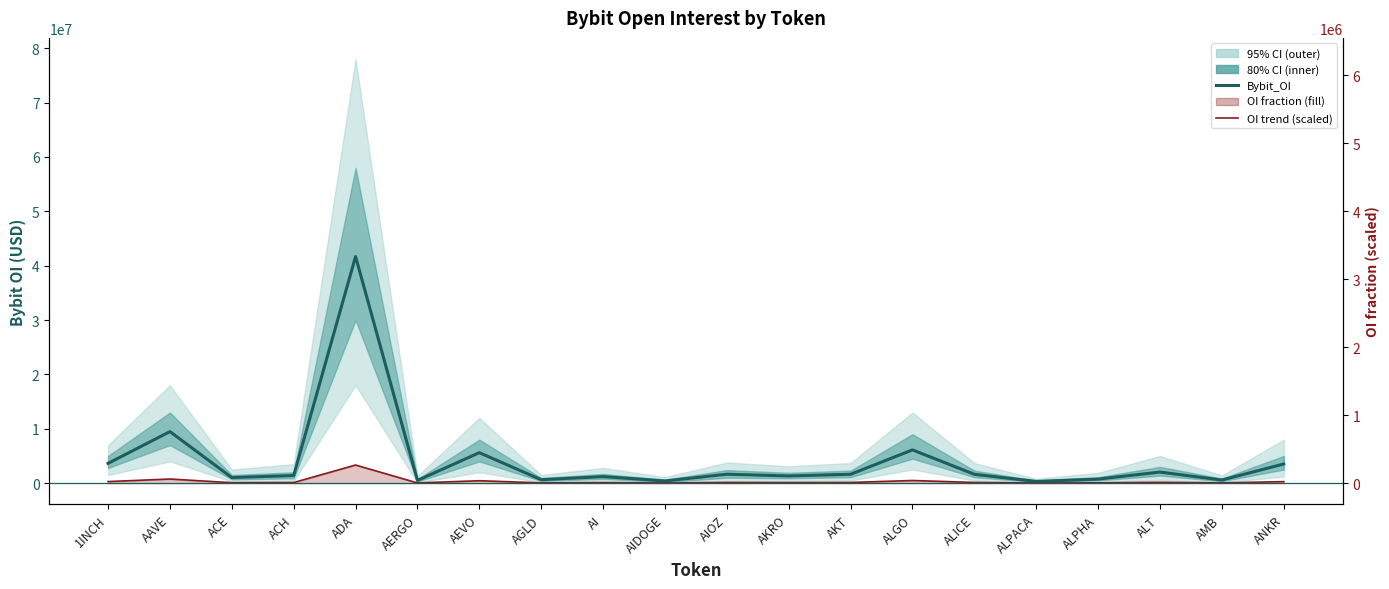

At how many categories does at least one series exceed 9760121?

1